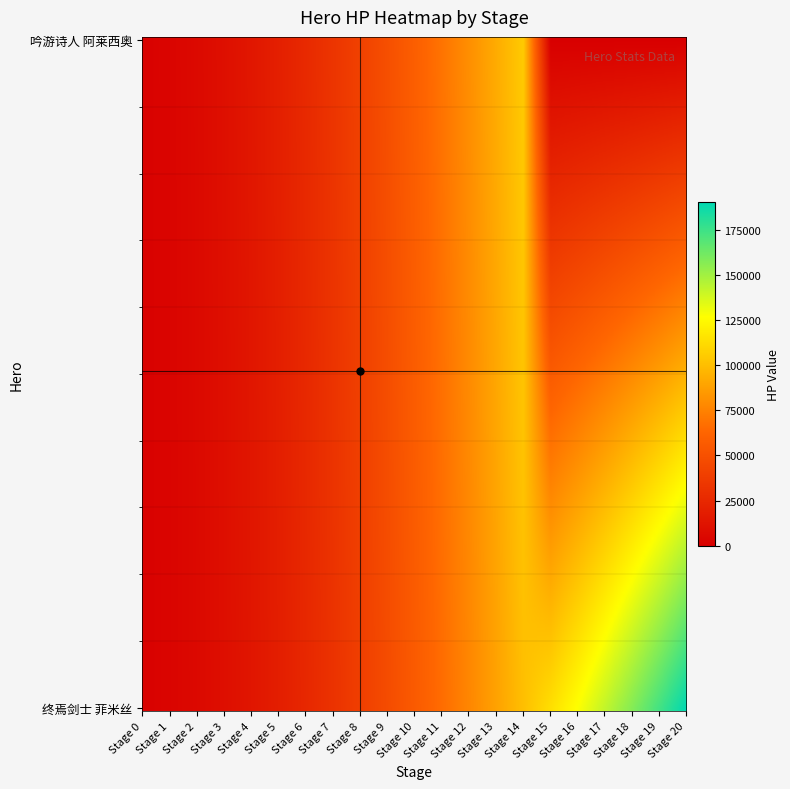

How many values in the 终焉剑士 菲米丝 series exceed 56305?

10